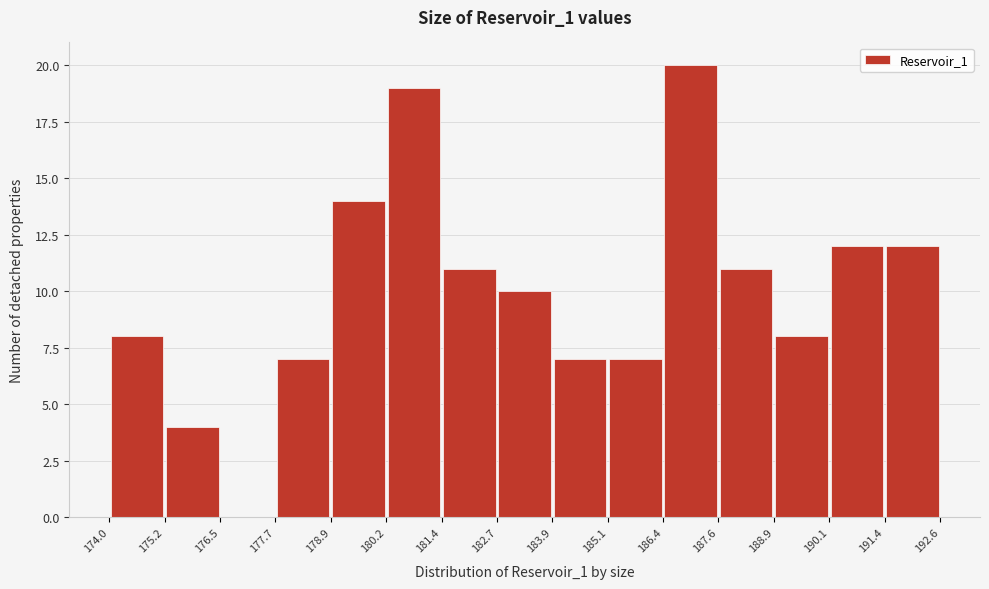

Reading left to right, transcribe this chart: for each bar, give the range it covers on the x-axis and its height. The values are not printed on the chart, so give them approximately, as read against the axis.

174.0 to 175.2: 8
175.2 to 176.5: 4
176.5 to 177.7: 0
177.7 to 178.9: 7
178.9 to 180.2: 14
180.2 to 181.4: 19
181.4 to 182.7: 11
182.7 to 183.9: 10
183.9 to 185.1: 7
185.1 to 186.4: 7
186.4 to 187.6: 20
187.6 to 188.9: 11
188.9 to 190.1: 8
190.1 to 191.4: 12
191.4 to 192.6: 12